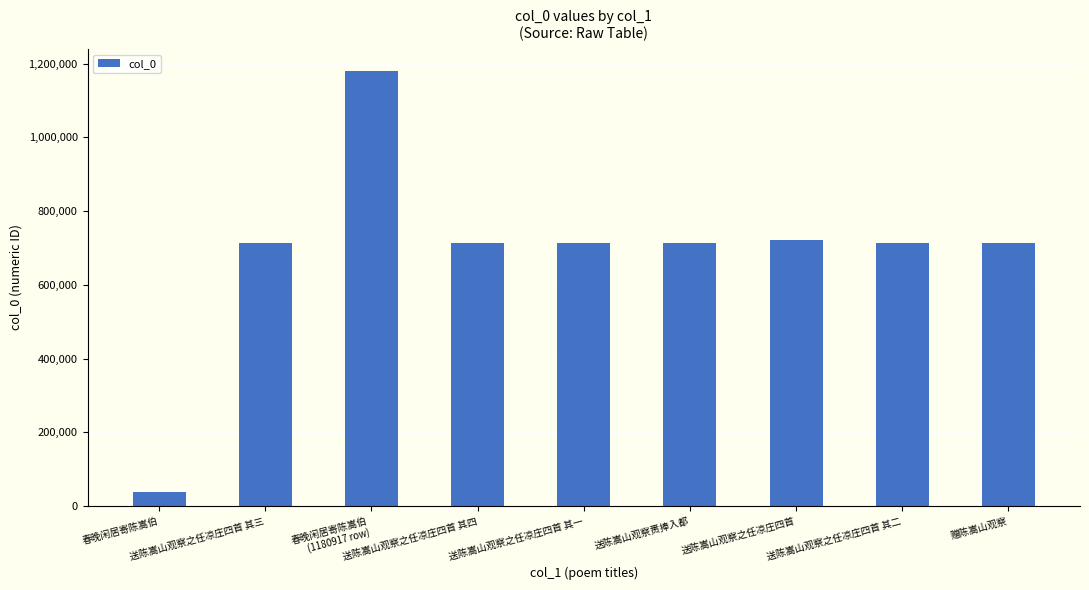

What is the sum of all values?

6217468